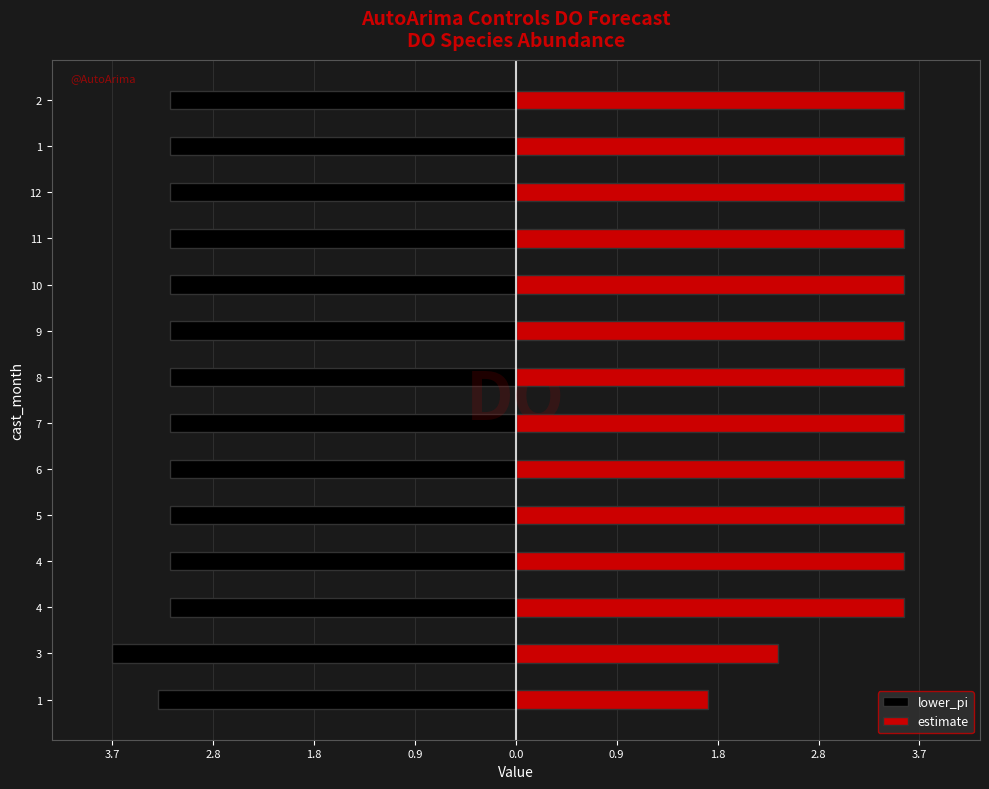

What is the minimum value for lower_pi?

-3.7